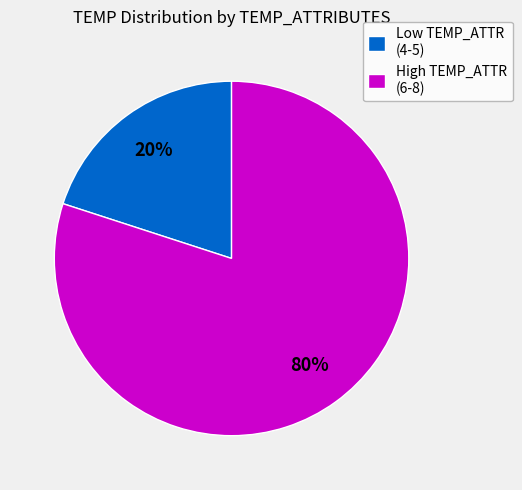

Do Low TEMP_ATTR (4-5) and High TEMP_ATTR (6-8) together represent more than half of the pie?

Yes